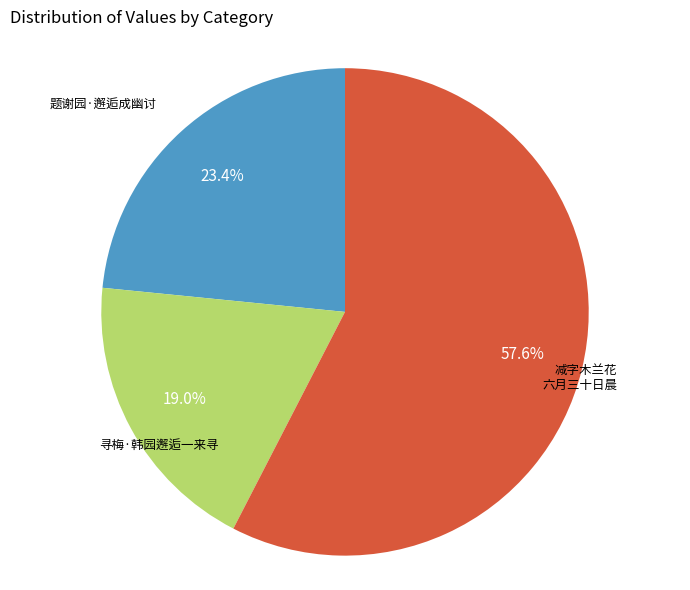

Does any single category account for the majority?

Yes